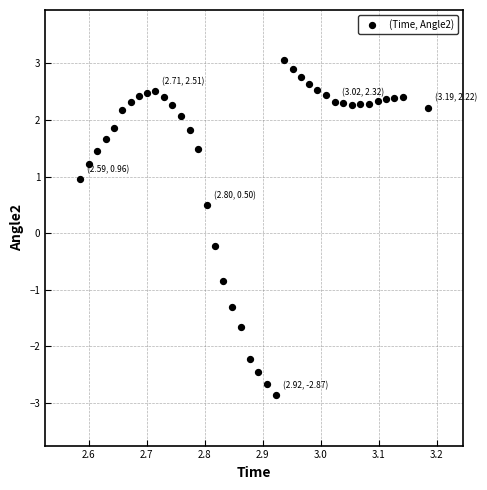

What is the range of Y values (max minus min)?

5.9